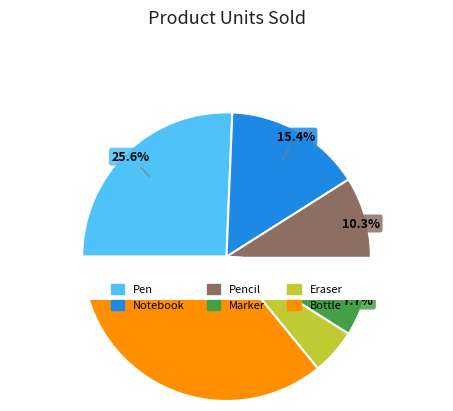

Approximately how many times larger is the value at Pencil compared to Eraser?

2.0